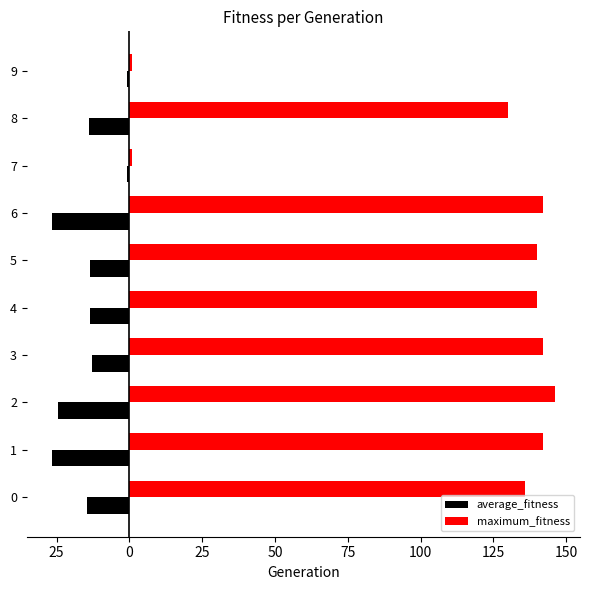

Which series has the widest spread of values?

maximum_fitness